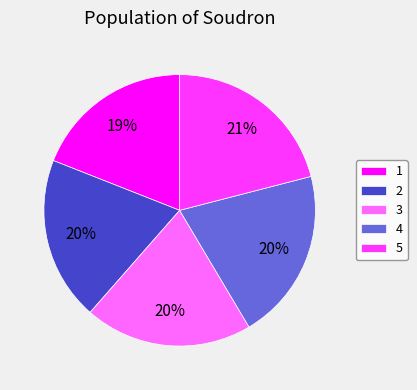

To the nearest percent, what is the average slice percentage?

20%